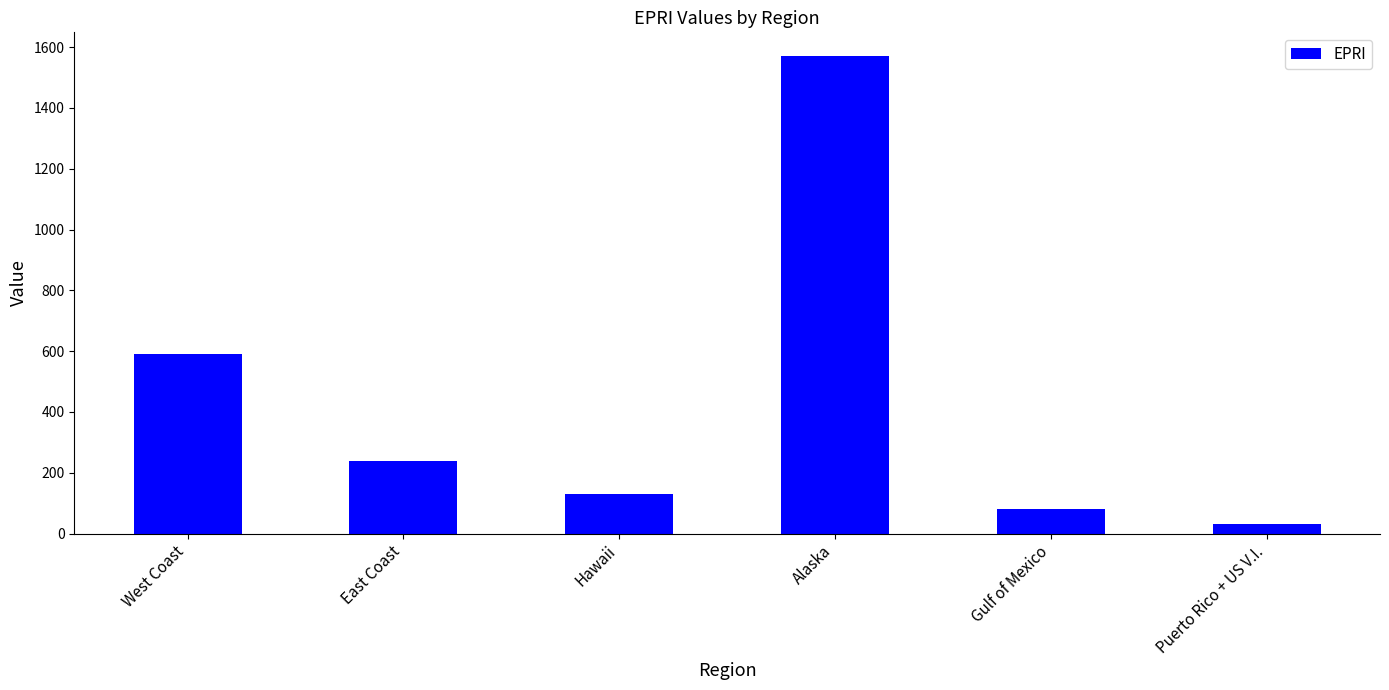

What is the difference between the maximum and minimum values?

1540